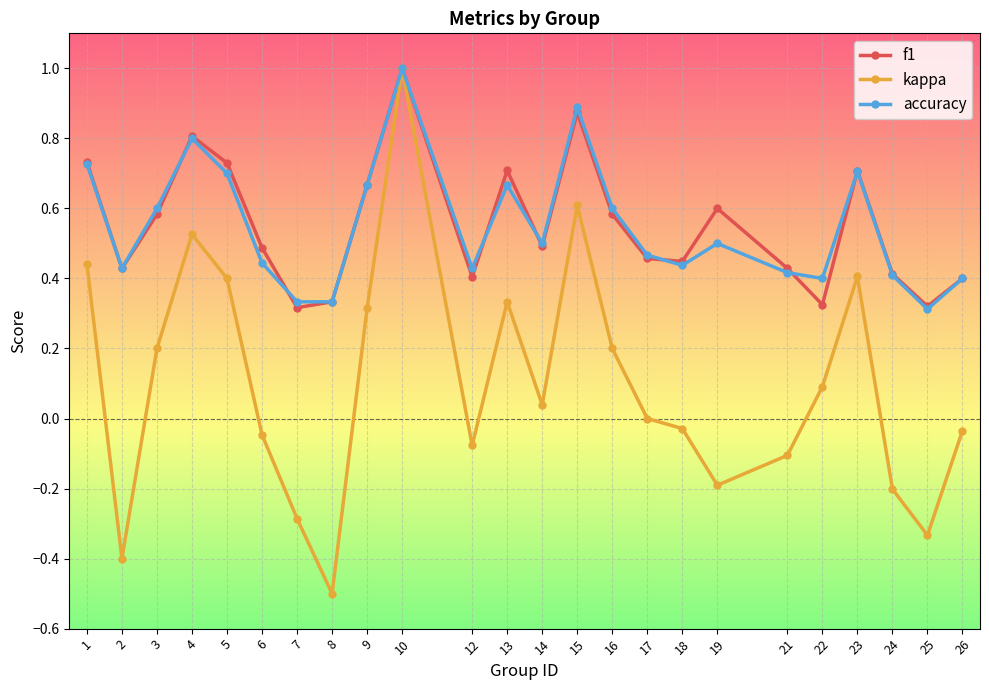

In f1, how many points are lower than both neighbors (excluding endpoints)?

7